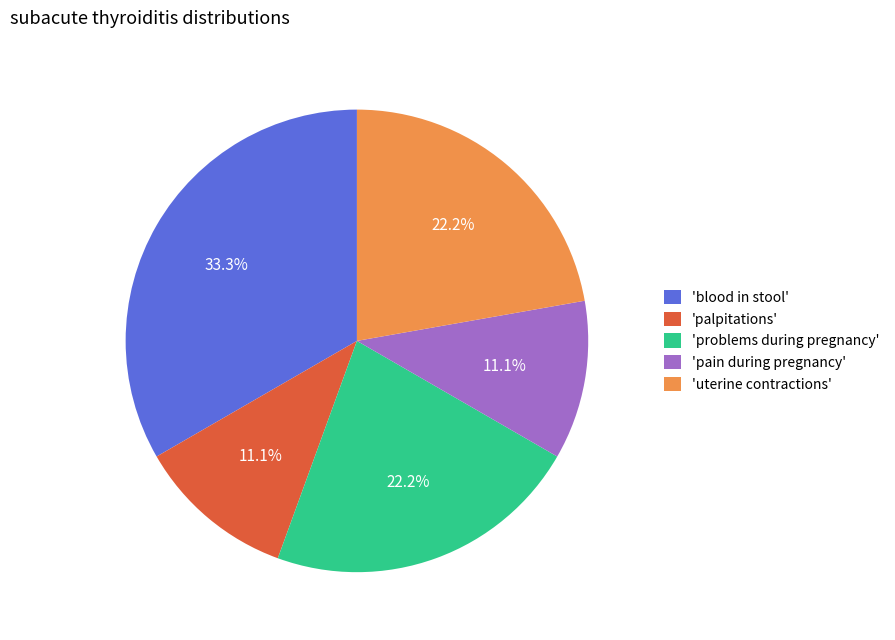

Does any single category account for the majority?

No